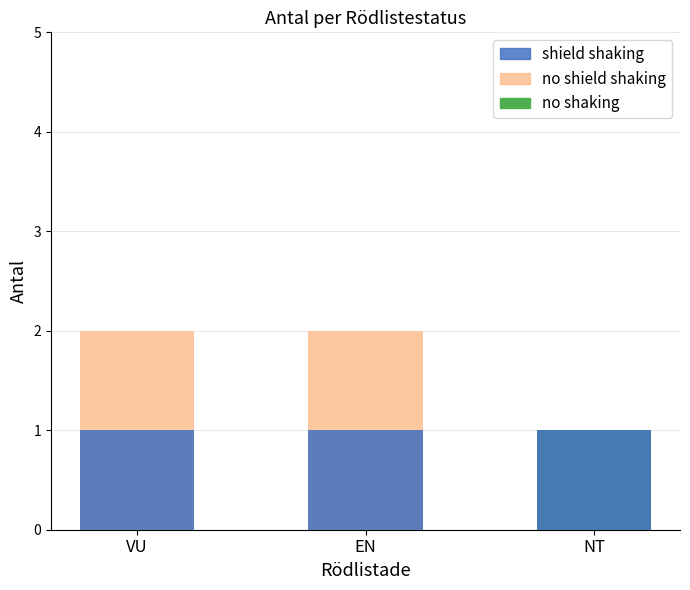

Count the number of data series in this chart.

3